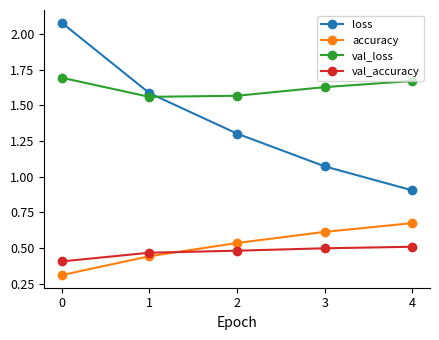

What is the sum of all accuracy values?

2.6